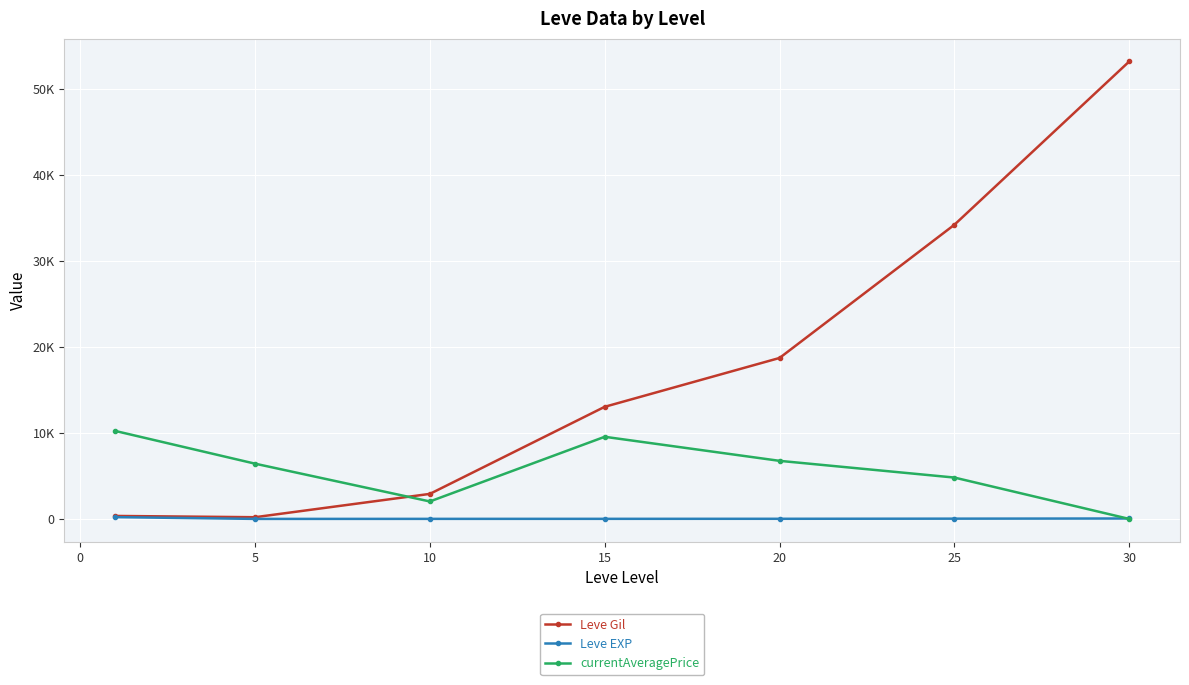

What is the difference between the maximum and minimum values in the Leve EXP series?

205.8